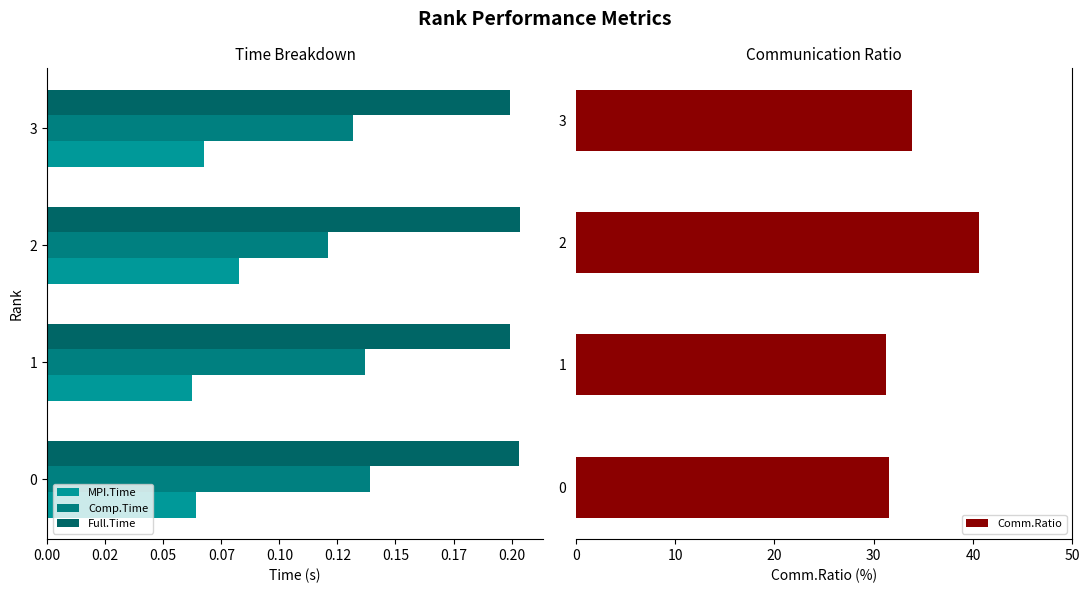

Where is Comm.Ratio nearest to the value 35?

3